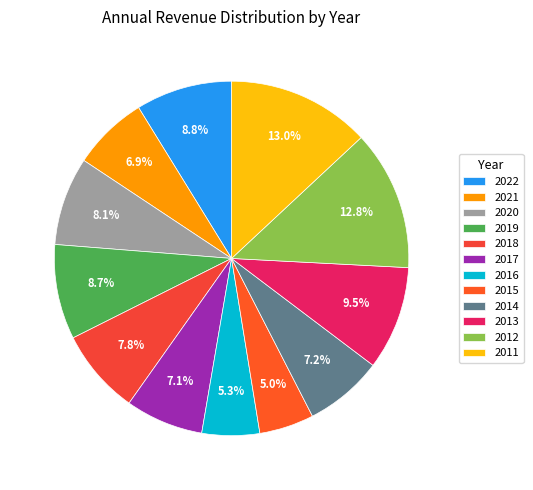

True or false: 2012 accounts for 20% of the total.

False